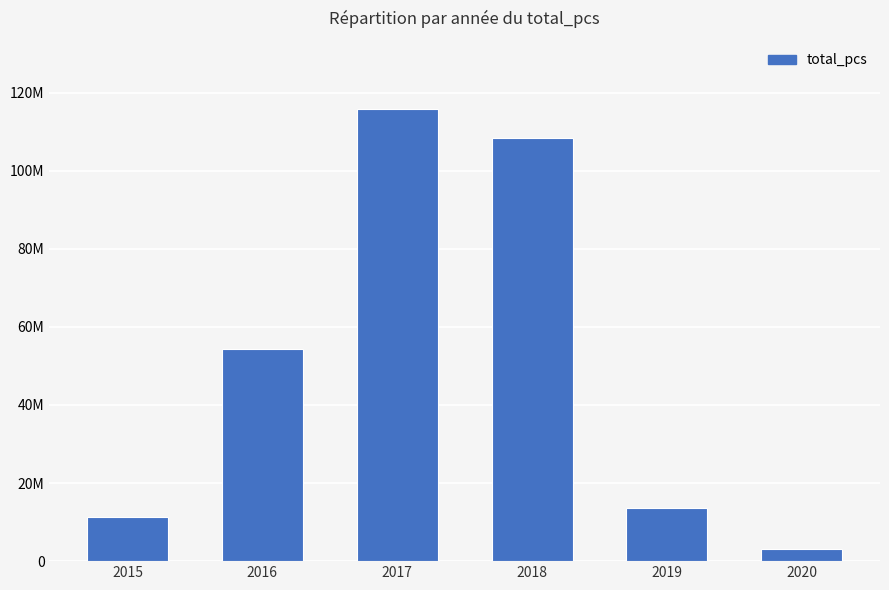

Rank the categories by value from lowest to highest.

2020, 2015, 2019, 2016, 2018, 2017